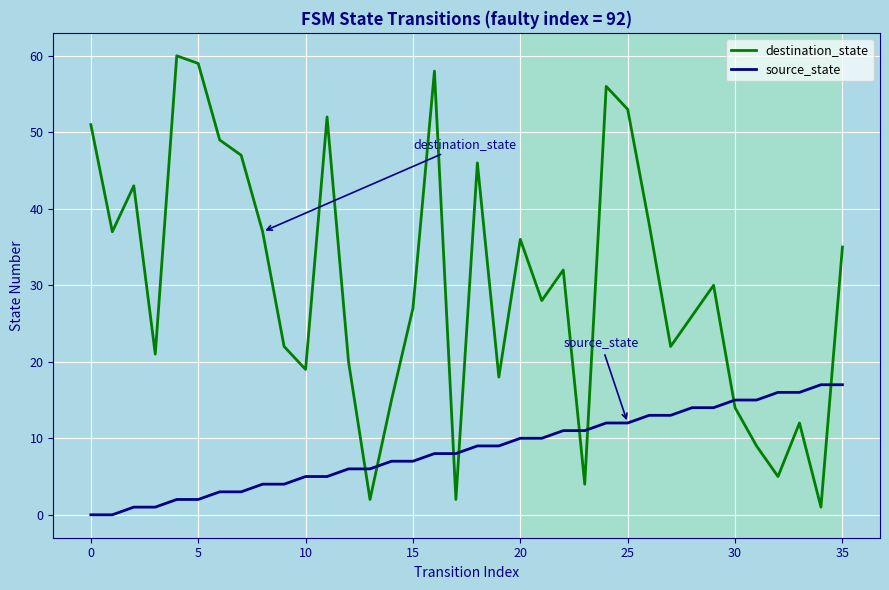

Which series has the largest total across all categories?

destination_state